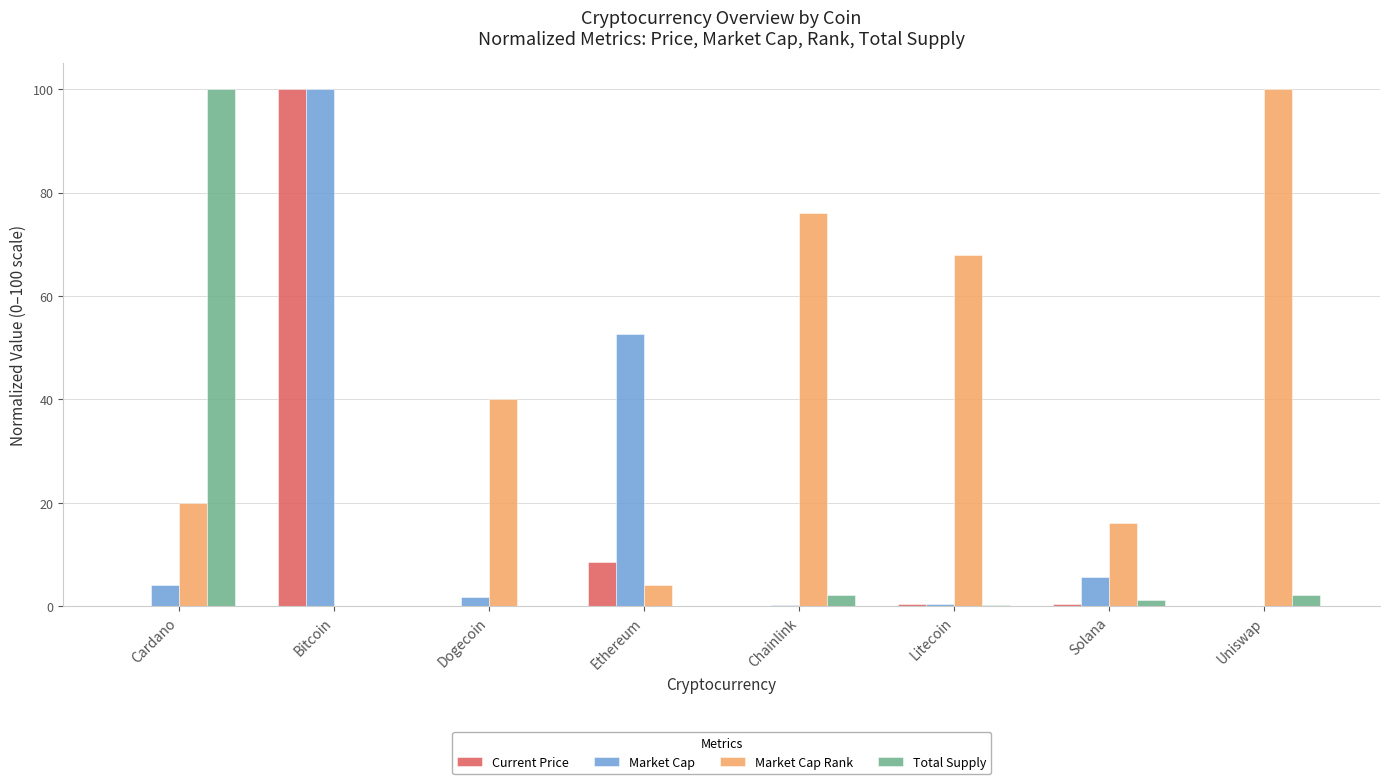

The Total Supply series shows 45.3 at Cardano. True or false?

False